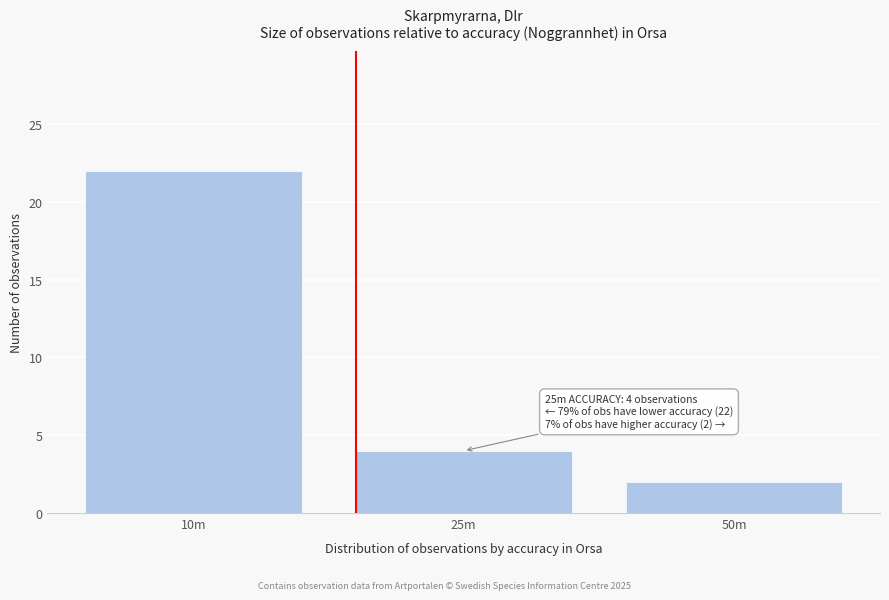

Reading right to left, extract all data points from this chart.

50m=2	25m=4	10m=22